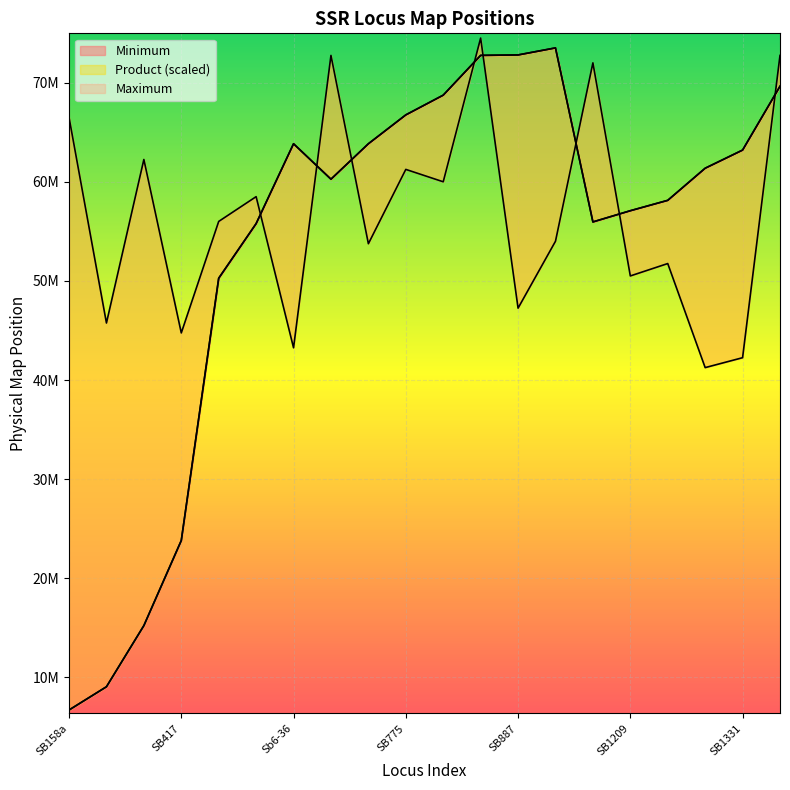

At which category is the sum across all series the highest?

SB886